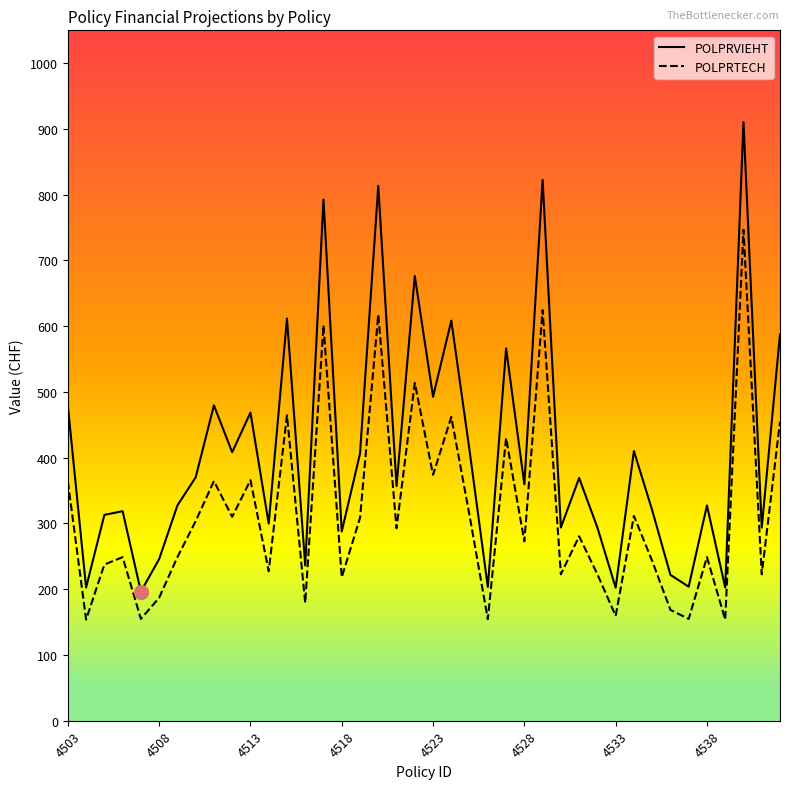

What is the highest value of the POLPRVIEHT series?

910.4